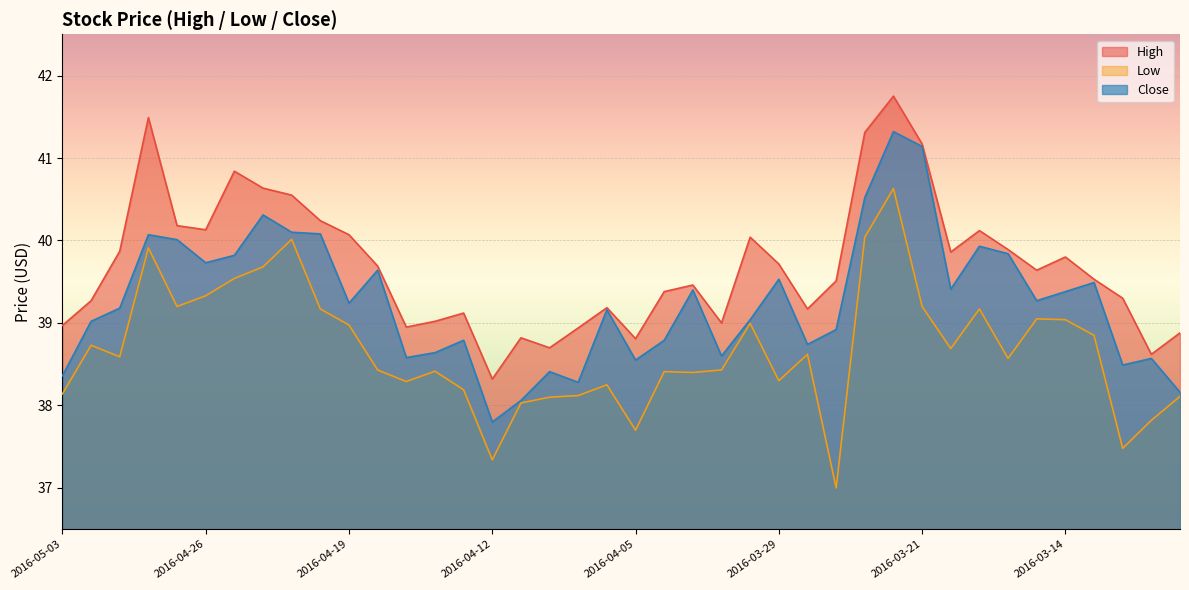

What is the difference between the maximum and minimum values in the Low series?

3.6